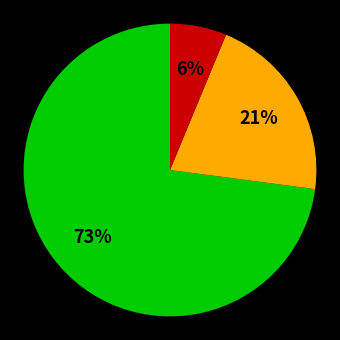

Does any single category account for the majority?

Yes